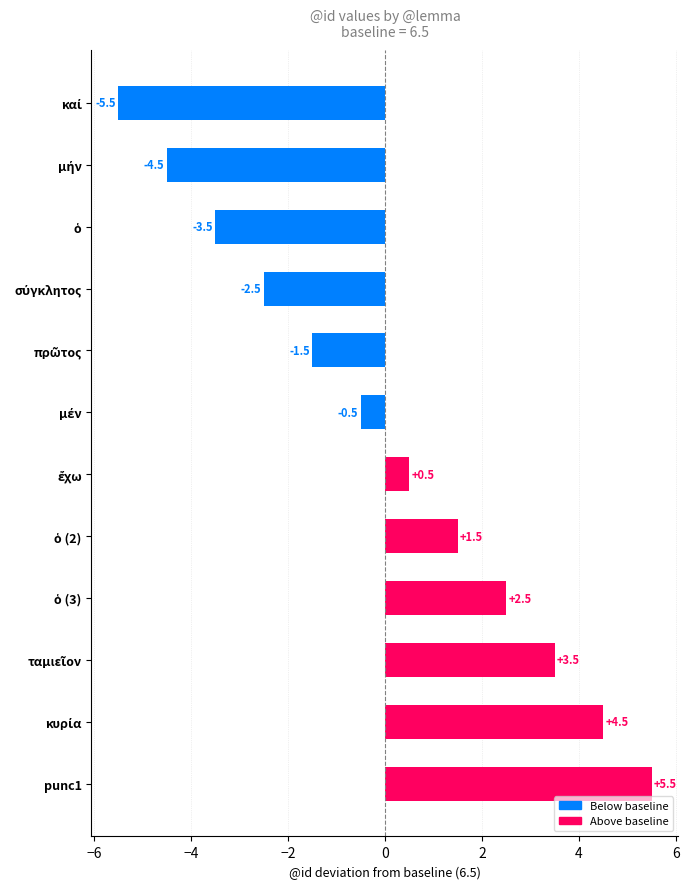

What is the value of the 9th bar from the top?

2.5